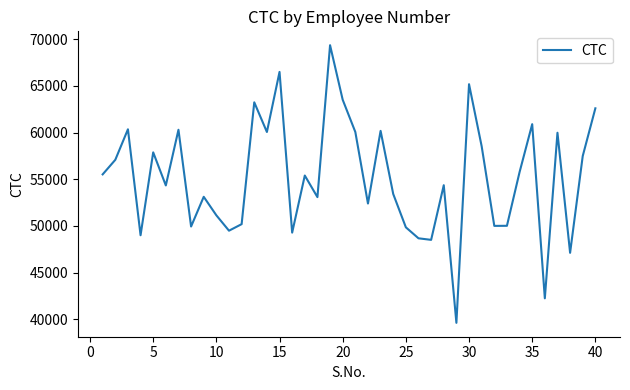

What is the difference between the maximum and minimum values?

29709